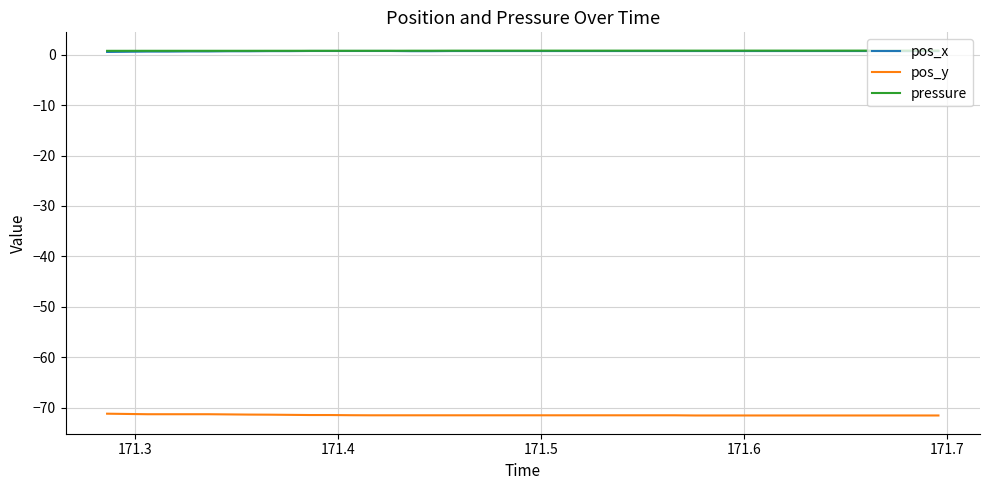

What is the average value of the pressure series?

0.8